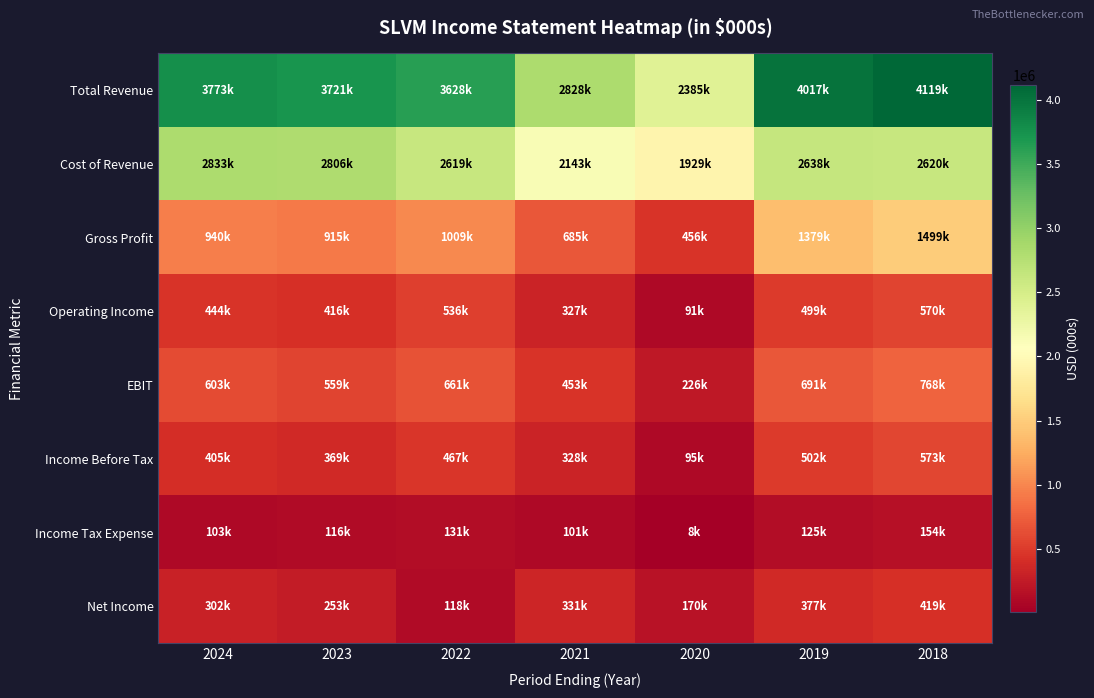

What is the greatest value displayed?

4119000